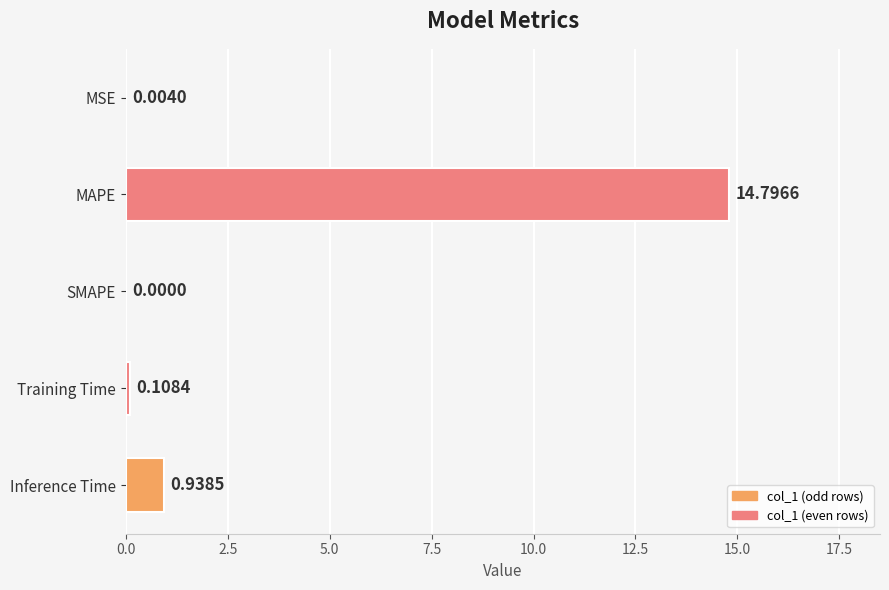

How many values are above zero?

4